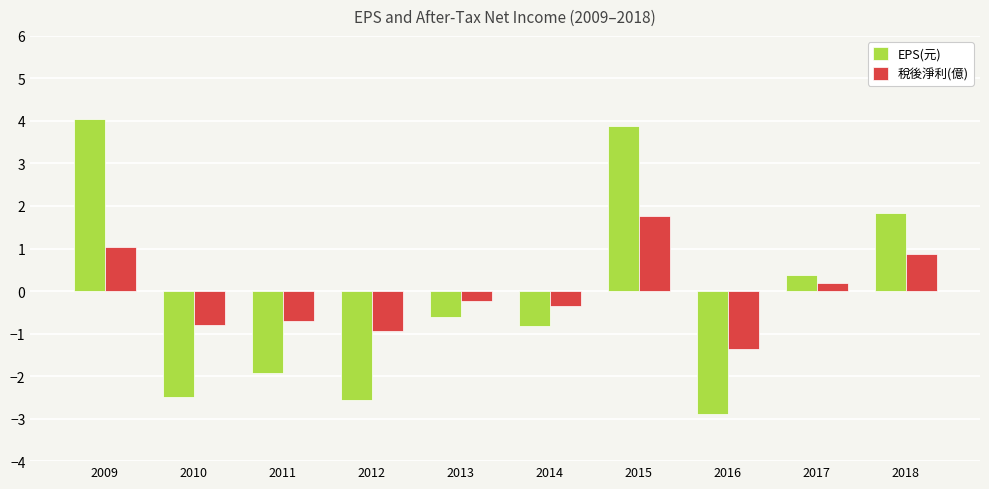

Rank the categories by 稅後淨利(億) value from highest to lowest.

2015, 2009, 2018, 2017, 2013, 2014, 2011, 2010, 2012, 2016